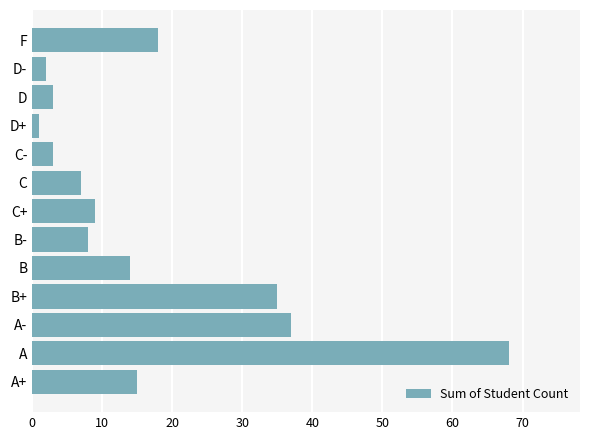

Reading bottom to top, what are all the values shown in this chart?

A+=15	A=68	A-=37	B+=35	B=14	B-=8	C+=9	C=7	C-=3	D+=1	D=3	D-=2	F=18